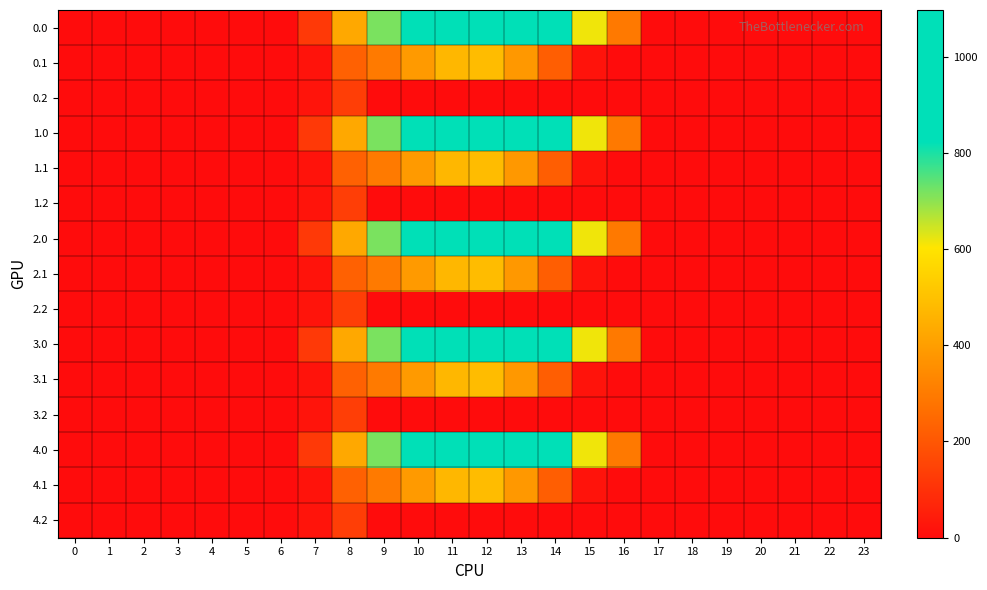

Reading left to right, what are all the values shown in this chart?

0.0: 0=0.0	1=0.0	2=0.0	3=0.0	4=0.0	5=0.0	6=0.0	7=120.6	8=430.3	9=716.9	10=916.2	11=1060.3	12=1096.7	13=1032.9	14=870.6	15=615.9	16=294.5	17=0.0	18=0.0	19=0.0	20=0.0	21=0.0	22=0.0	23=0.0
0.1: 0=0.0	1=0.0	2=0.0	3=0.0	4=0.0	5=0.0	6=0.0	7=17.7	8=227.5	9=295.9	10=388.1	11=471.7	12=485.4	13=382.7	14=219.2	15=17.3	16=0.0	17=0.0	18=0.0	19=0.0	20=0.0	21=0.0	22=0.0	23=0.0
0.2: 0=0.0	1=0.0	2=0.0	3=0.0	4=0.0	5=0.0	6=0.0	7=22.3	8=134.2	9=0.0	10=0.0	11=0.0	12=0.0	13=0.0	14=0.0	15=0.0	16=0.0	17=0.0	18=0.0	19=0.0	20=0.0	21=0.0	22=0.0	23=0.0
1.0: 0=0.0	1=0.0	2=0.0	3=0.0	4=0.0	5=0.0	6=0.0	7=120.6	8=430.3	9=716.9	10=916.2	11=1060.3	12=1096.7	13=1032.9	14=870.6	15=615.9	16=294.5	17=0.0	18=0.0	19=0.0	20=0.0	21=0.0	22=0.0	23=0.0
1.1: 0=0.0	1=0.0	2=0.0	3=0.0	4=0.0	5=0.0	6=0.0	7=17.7	8=227.5	9=295.9	10=388.1	11=471.7	12=485.4	13=382.7	14=219.2	15=17.3	16=0.0	17=0.0	18=0.0	19=0.0	20=0.0	21=0.0	22=0.0	23=0.0
1.2: 0=0.0	1=0.0	2=0.0	3=0.0	4=0.0	5=0.0	6=0.0	7=22.3	8=134.2	9=0.0	10=0.0	11=0.0	12=0.0	13=0.0	14=0.0	15=0.0	16=0.0	17=0.0	18=0.0	19=0.0	20=0.0	21=0.0	22=0.0	23=0.0
2.0: 0=0.0	1=0.0	2=0.0	3=0.0	4=0.0	5=0.0	6=0.0	7=120.6	8=430.3	9=716.9	10=916.2	11=1060.3	12=1096.7	13=1032.9	14=870.6	15=615.9	16=294.5	17=0.0	18=0.0	19=0.0	20=0.0	21=0.0	22=0.0	23=0.0
2.1: 0=0.0	1=0.0	2=0.0	3=0.0	4=0.0	5=0.0	6=0.0	7=17.7	8=227.5	9=295.9	10=388.1	11=471.7	12=485.4	13=382.7	14=219.2	15=17.3	16=0.0	17=0.0	18=0.0	19=0.0	20=0.0	21=0.0	22=0.0	23=0.0
2.2: 0=0.0	1=0.0	2=0.0	3=0.0	4=0.0	5=0.0	6=0.0	7=22.3	8=134.2	9=0.0	10=0.0	11=0.0	12=0.0	13=0.0	14=0.0	15=0.0	16=0.0	17=0.0	18=0.0	19=0.0	20=0.0	21=0.0	22=0.0	23=0.0
3.0: 0=0.0	1=0.0	2=0.0	3=0.0	4=0.0	5=0.0	6=0.0	7=120.6	8=430.3	9=716.9	10=916.2	11=1060.3	12=1096.7	13=1032.9	14=870.6	15=615.9	16=294.5	17=0.0	18=0.0	19=0.0	20=0.0	21=0.0	22=0.0	23=0.0
3.1: 0=0.0	1=0.0	2=0.0	3=0.0	4=0.0	5=0.0	6=0.0	7=17.7	8=227.5	9=295.9	10=388.1	11=471.7	12=485.4	13=382.7	14=219.2	15=17.3	16=0.0	17=0.0	18=0.0	19=0.0	20=0.0	21=0.0	22=0.0	23=0.0
3.2: 0=0.0	1=0.0	2=0.0	3=0.0	4=0.0	5=0.0	6=0.0	7=22.3	8=134.2	9=0.0	10=0.0	11=0.0	12=0.0	13=0.0	14=0.0	15=0.0	16=0.0	17=0.0	18=0.0	19=0.0	20=0.0	21=0.0	22=0.0	23=0.0
4.0: 0=0.0	1=0.0	2=0.0	3=0.0	4=0.0	5=0.0	6=0.0	7=120.6	8=430.3	9=716.9	10=916.2	11=1060.3	12=1096.7	13=1032.9	14=870.6	15=615.9	16=294.5	17=0.0	18=0.0	19=0.0	20=0.0	21=0.0	22=0.0	23=0.0
4.1: 0=0.0	1=0.0	2=0.0	3=0.0	4=0.0	5=0.0	6=0.0	7=17.7	8=227.5	9=295.9	10=388.1	11=471.7	12=485.4	13=382.7	14=219.2	15=17.3	16=0.0	17=0.0	18=0.0	19=0.0	20=0.0	21=0.0	22=0.0	23=0.0
4.2: 0=0.0	1=0.0	2=0.0	3=0.0	4=0.0	5=0.0	6=0.0	7=22.3	8=134.2	9=0.0	10=0.0	11=0.0	12=0.0	13=0.0	14=0.0	15=0.0	16=0.0	17=0.0	18=0.0	19=0.0	20=0.0	21=0.0	22=0.0	23=0.0